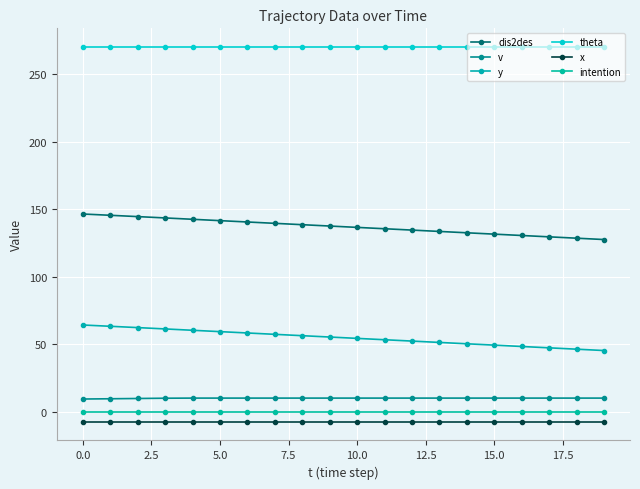

True or false: theta has more than 0 points higher than both neighbors.

False